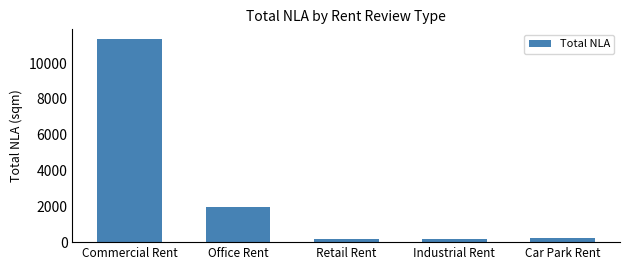

The value at Office Rent is 1962. True or false?

True